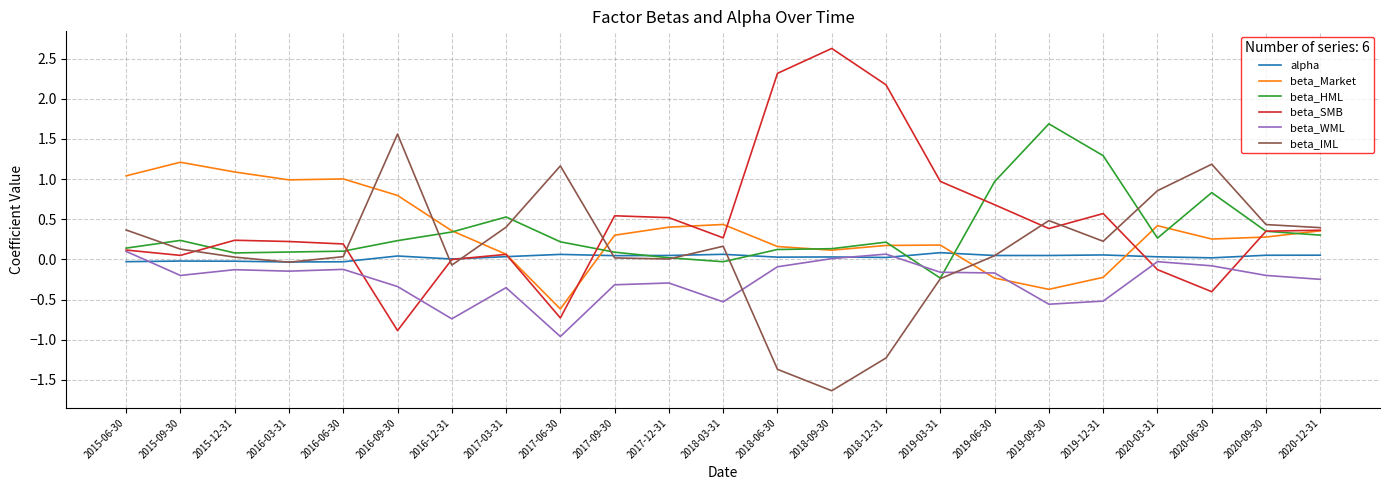

What is the total value across all series at 2017-09-30?

0.7